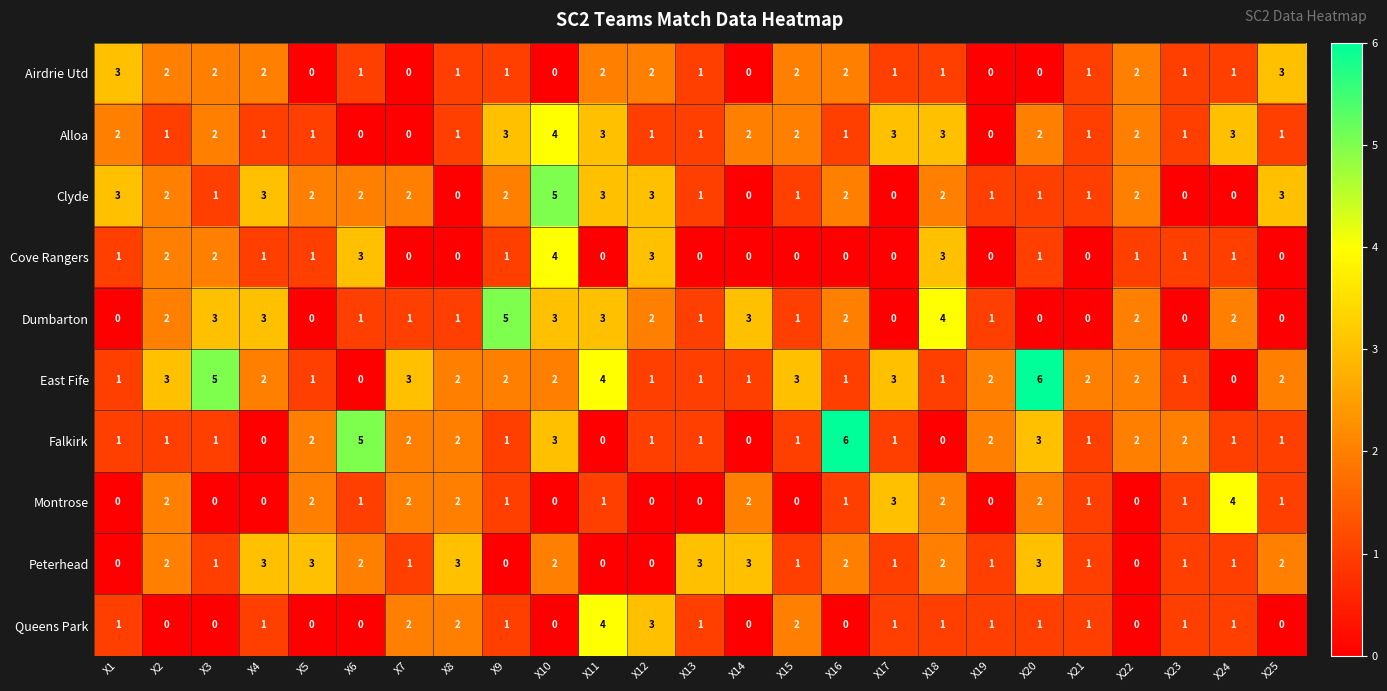

The Clyde series shows 0 at X23. True or false?

True